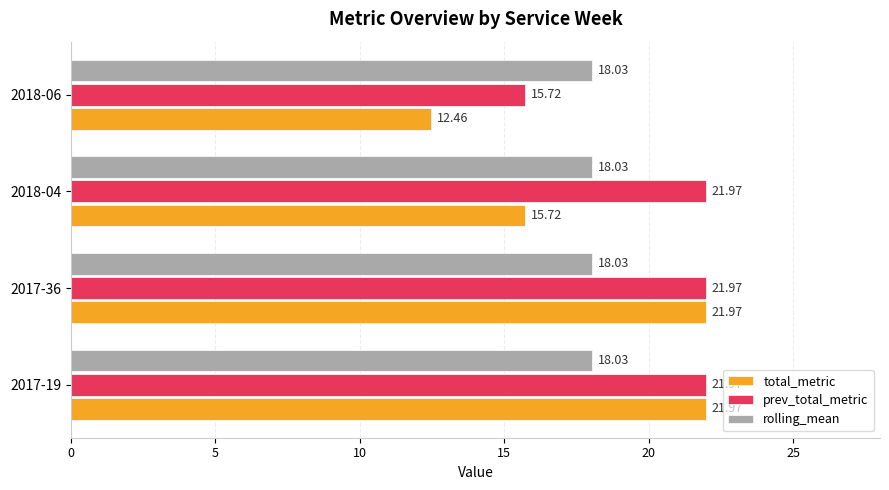

Is the value of total_metric at 2017-36 greater than the value of rolling_mean at 2018-06?

Yes